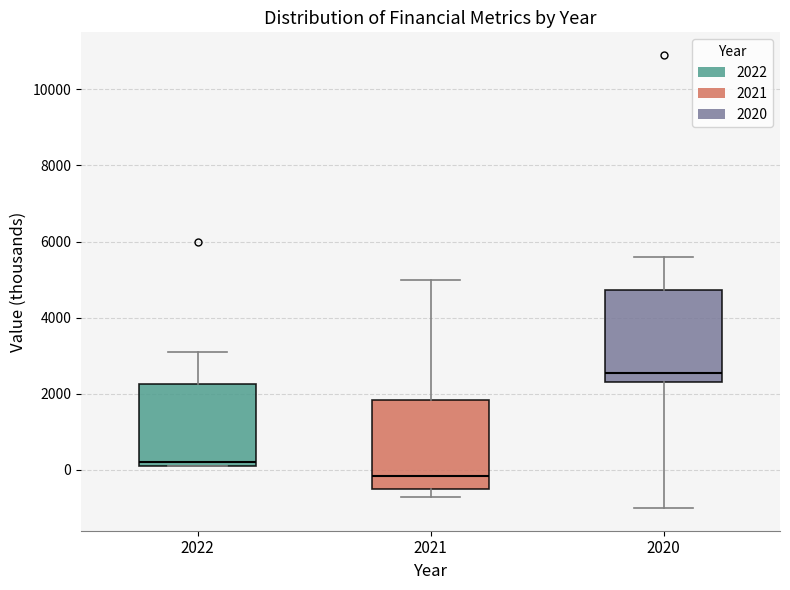

Reading left to right, transcribe this box plot: for each box, give where its median line is, the range the box spans, and where its two whiskers end, as read against the y-axis. The values are not printed on the chart, so give them approximately, as read against the axis.

2022: median 200 (just above the box's lower edge), box 200 to 2200, whiskers 200 to 3200
2021: median -200, box -400 to 1800, whiskers -600 to 5000
2020: median 2600, box 2400 to 4800, whiskers -1000 to 5600